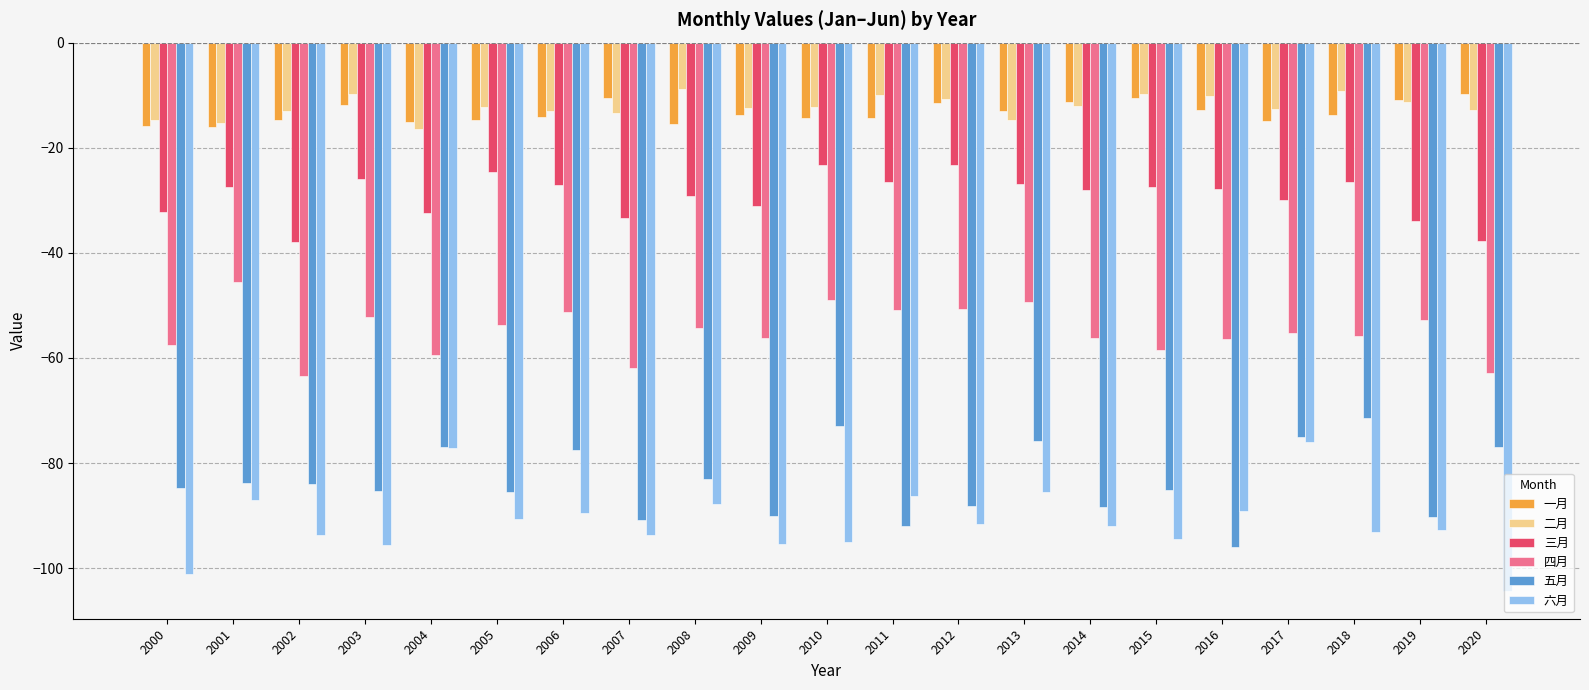

Which category has the lowest value across all series?

2020